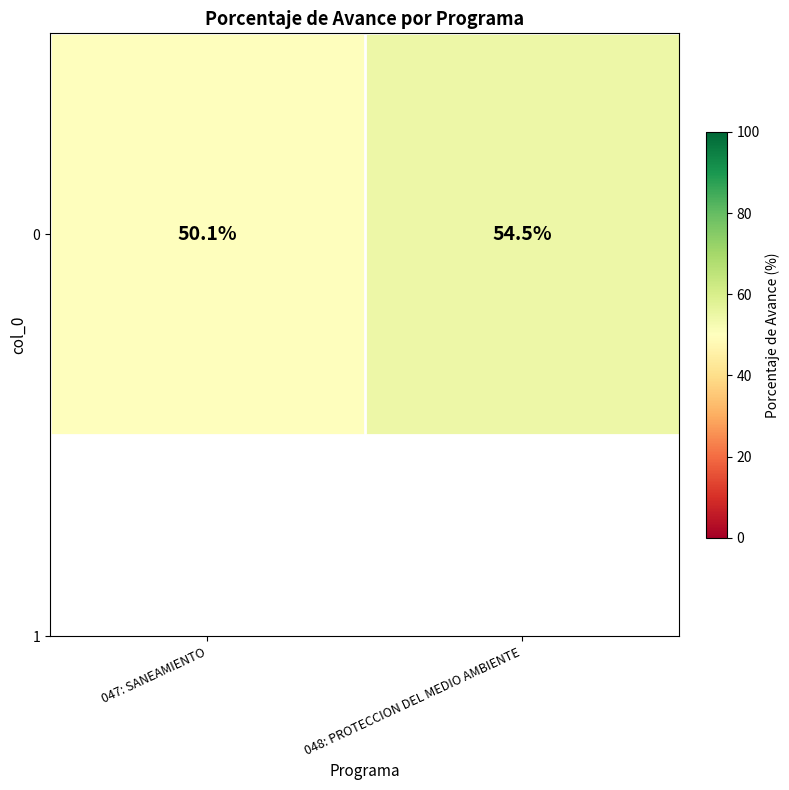

Rank the categories by value from highest to lowest.

048: PROTECCION DEL MEDIO AMBIENTE, 047: SANEAMIENTO